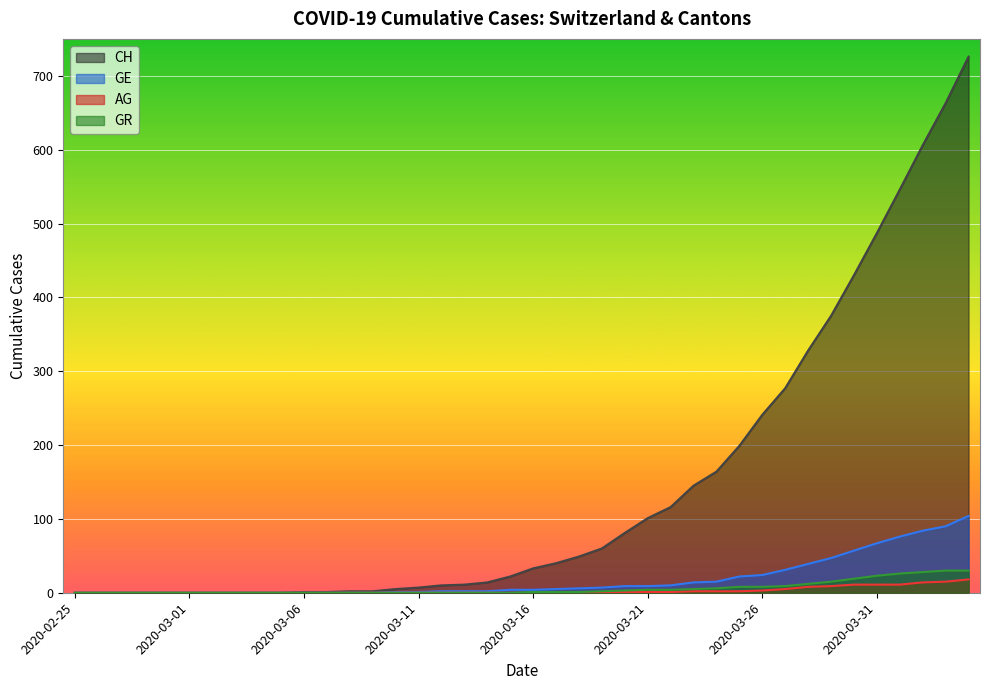

True or false: CH and GR cross at least once.

False